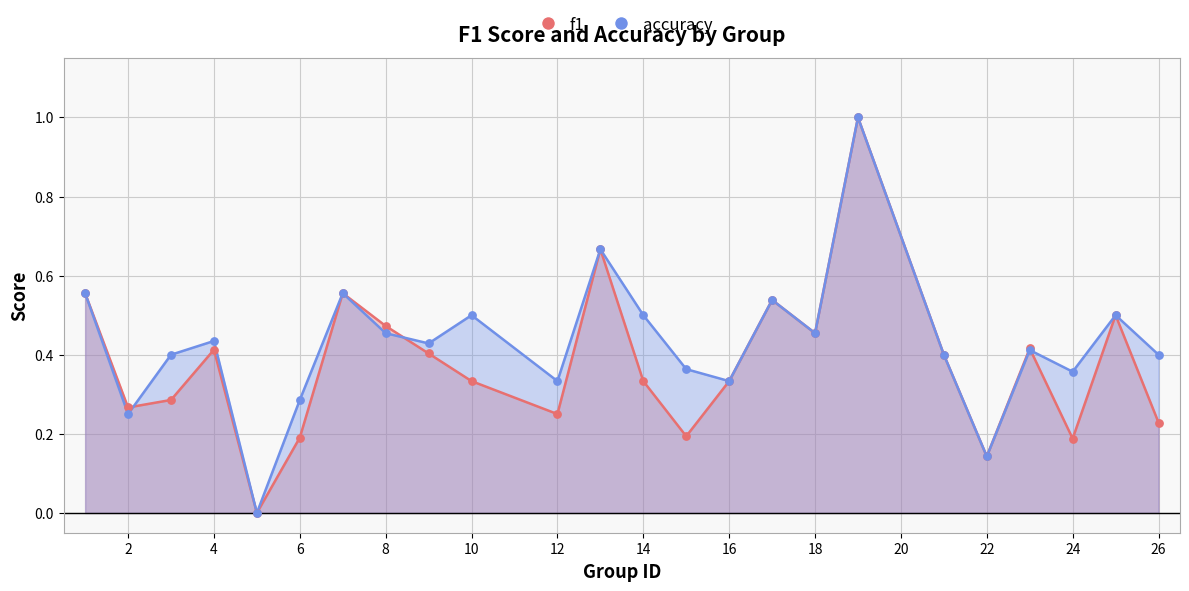

What are all the series names shown in the legend?

f1, accuracy